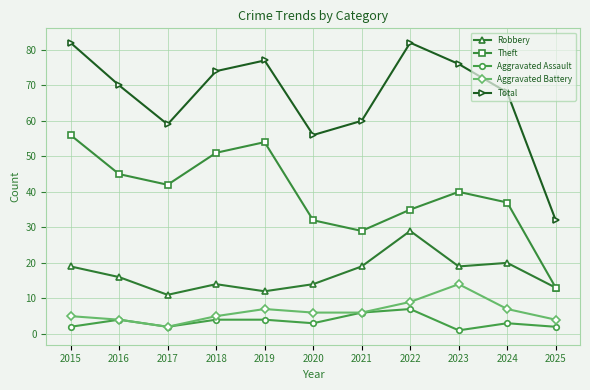

True or false: Theft and Aggravated Battery cross at least once.

False